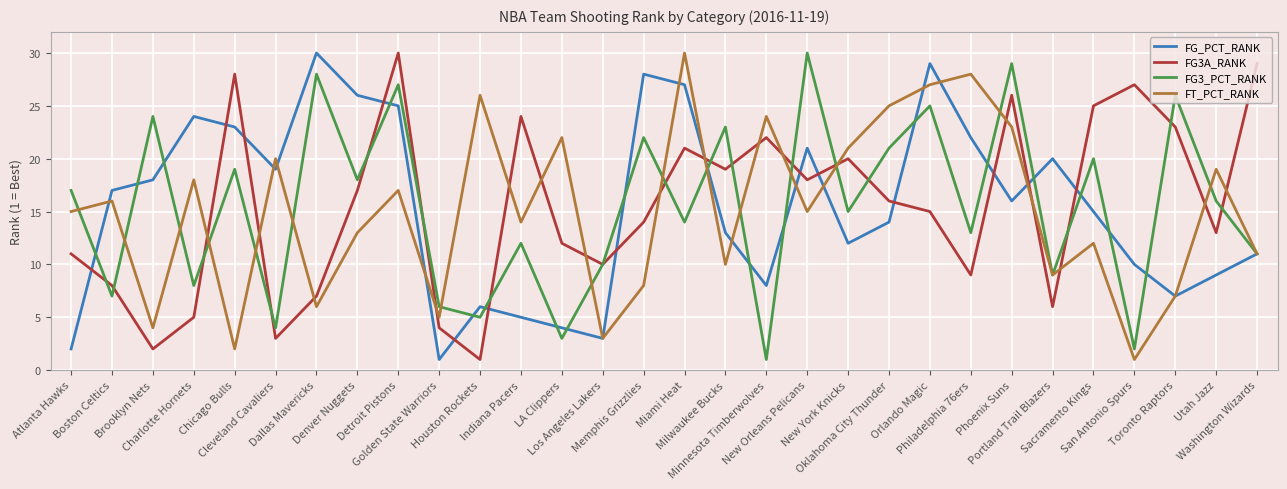

How many lines are shown in the chart?

4